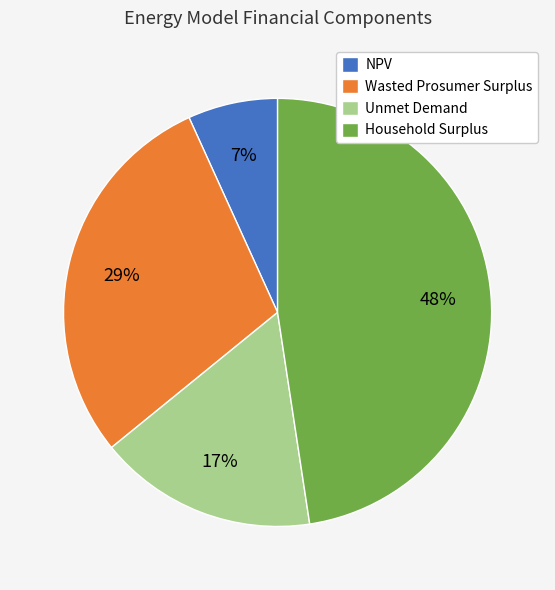

To the nearest percent, what portion does Wasted Prosumer Surplus represent?

29%